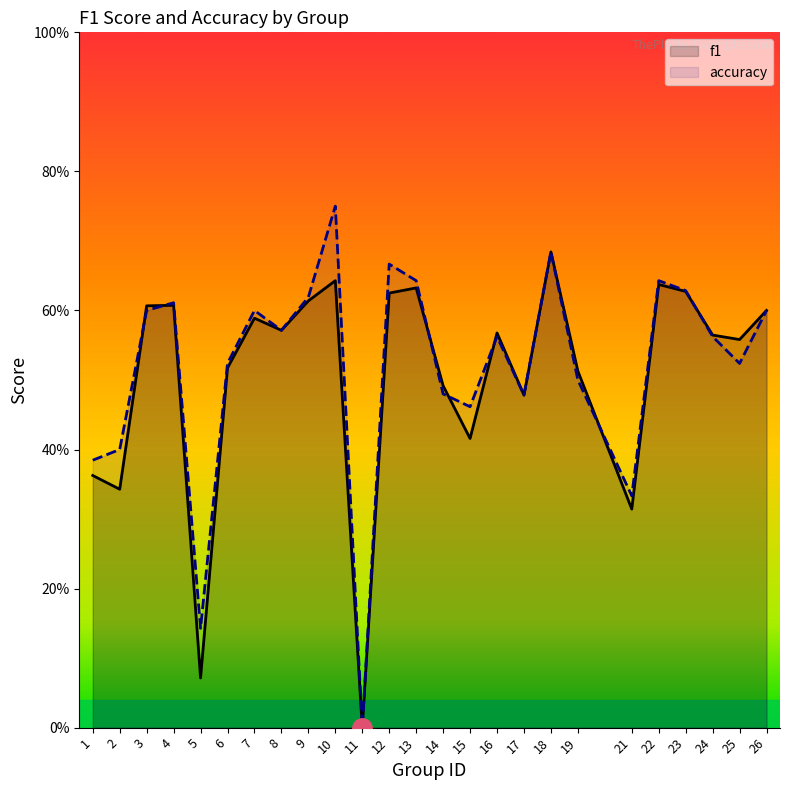

List the series in order of their peak value, lowest first.

f1, accuracy